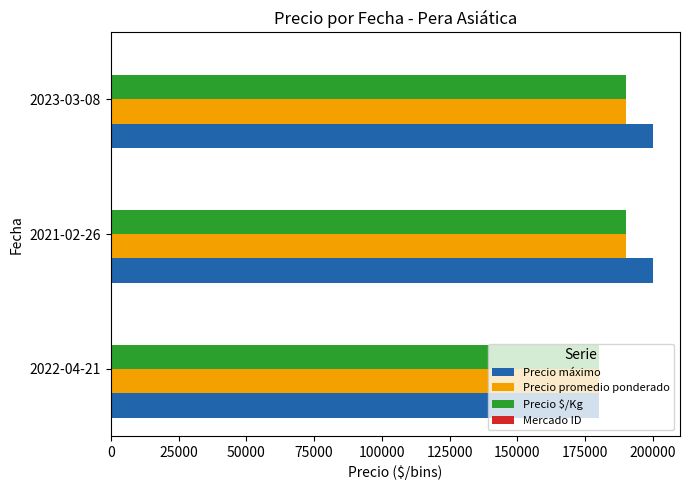

What is the sum of all Precio máximo values?

580000